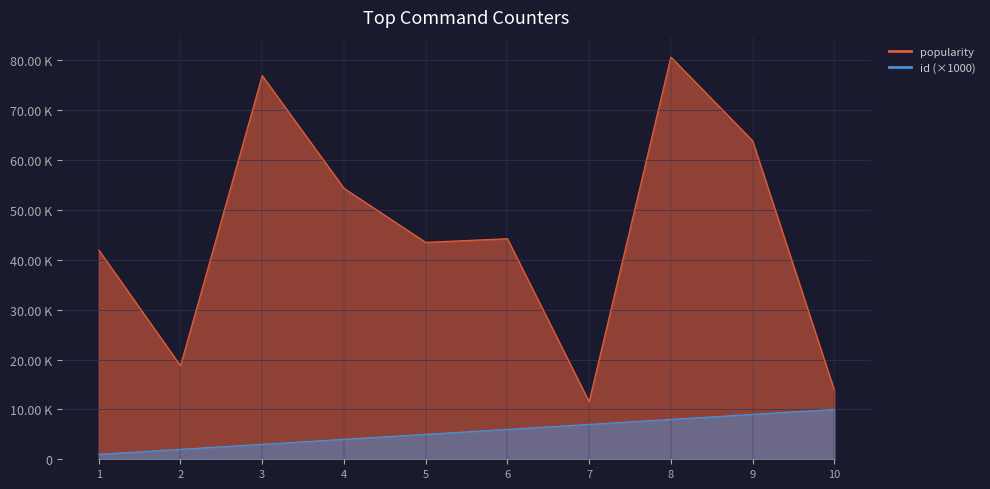

True or false: popularity and id cross at least once.

False